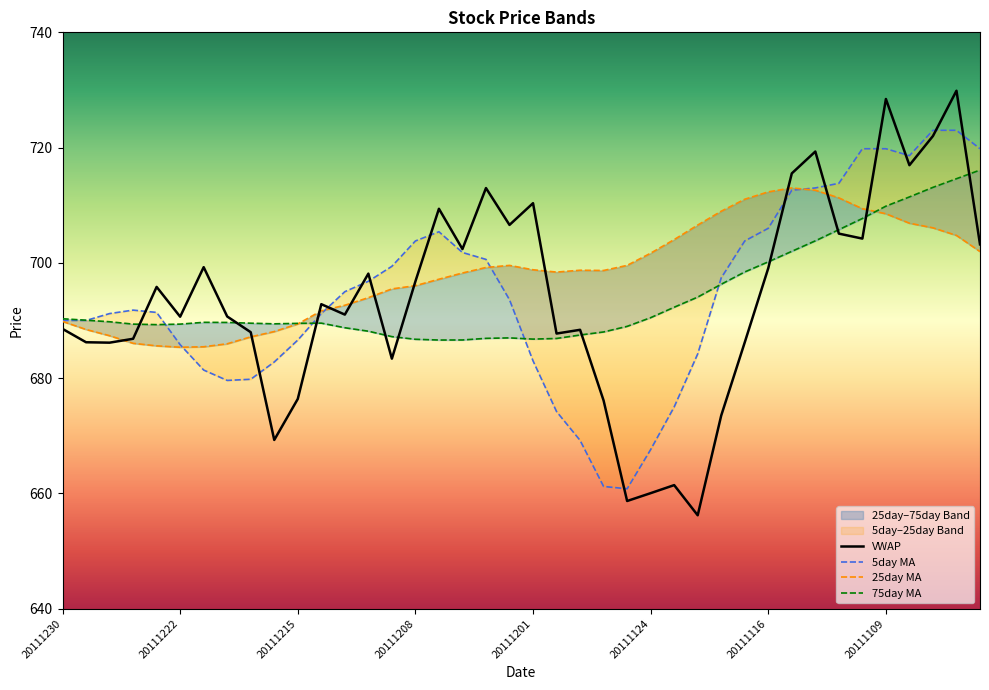

The VWAP series shows 1016.7 at 20111116. True or false?

False